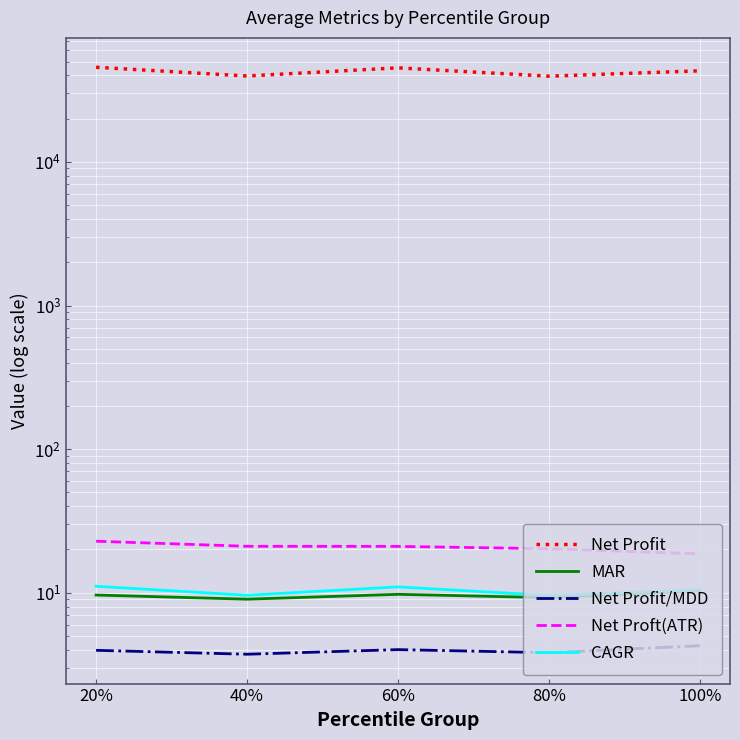

How many data points does each series have?

5